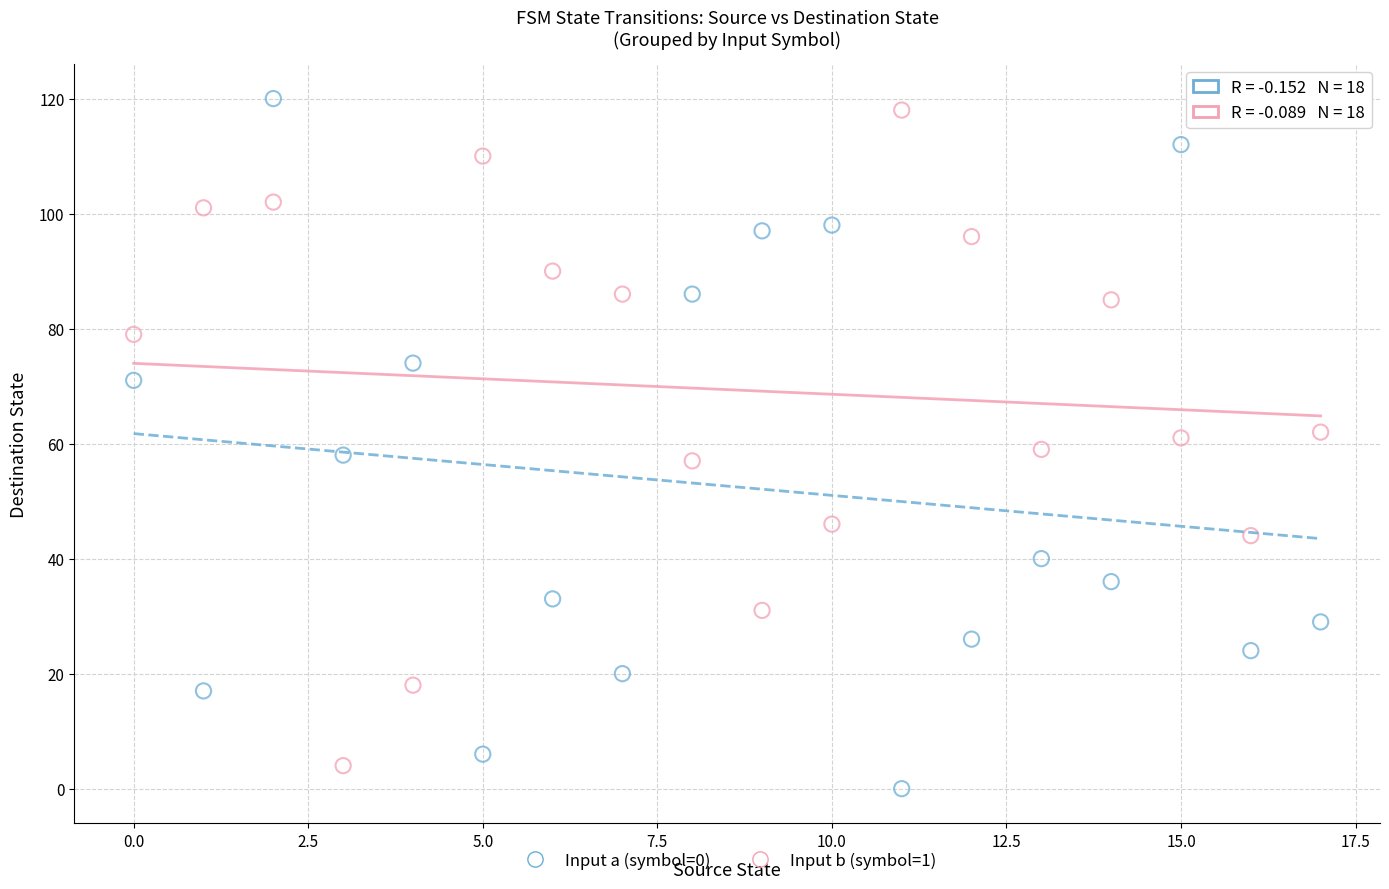

Across all data points, what is the range of Y values (max minus min)?

120